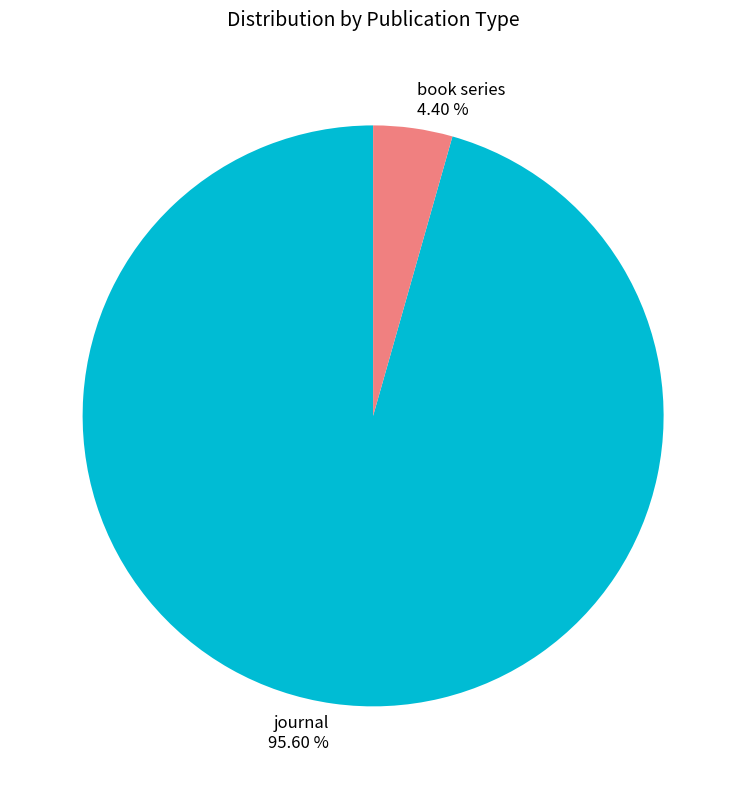

Is there a majority slice in this chart?

Yes